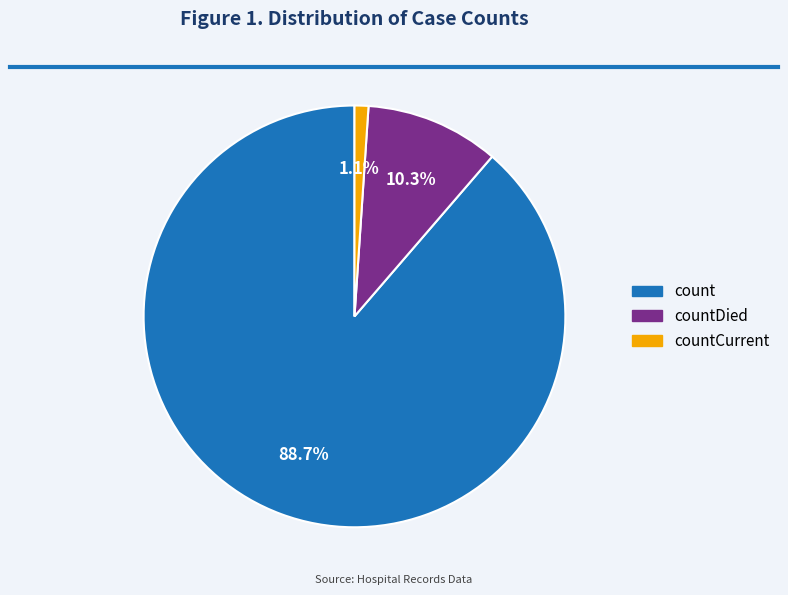

Is there a majority slice in this chart?

Yes